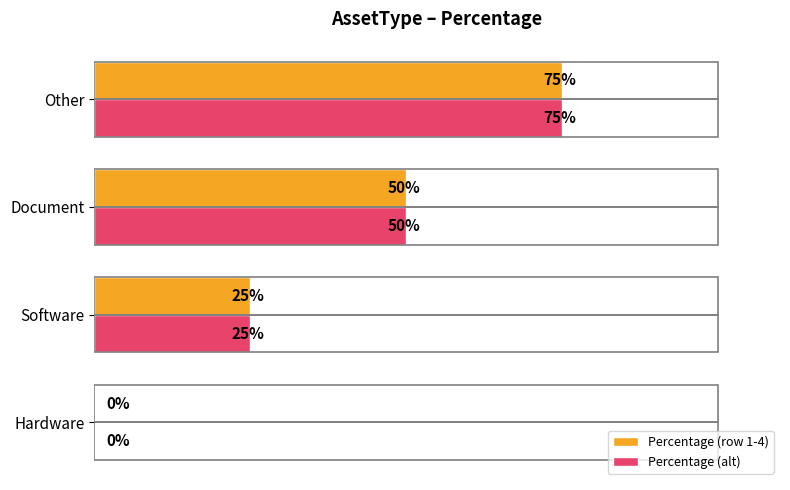

Where is Percentage (row 1-4) nearest to the value 37?

Software